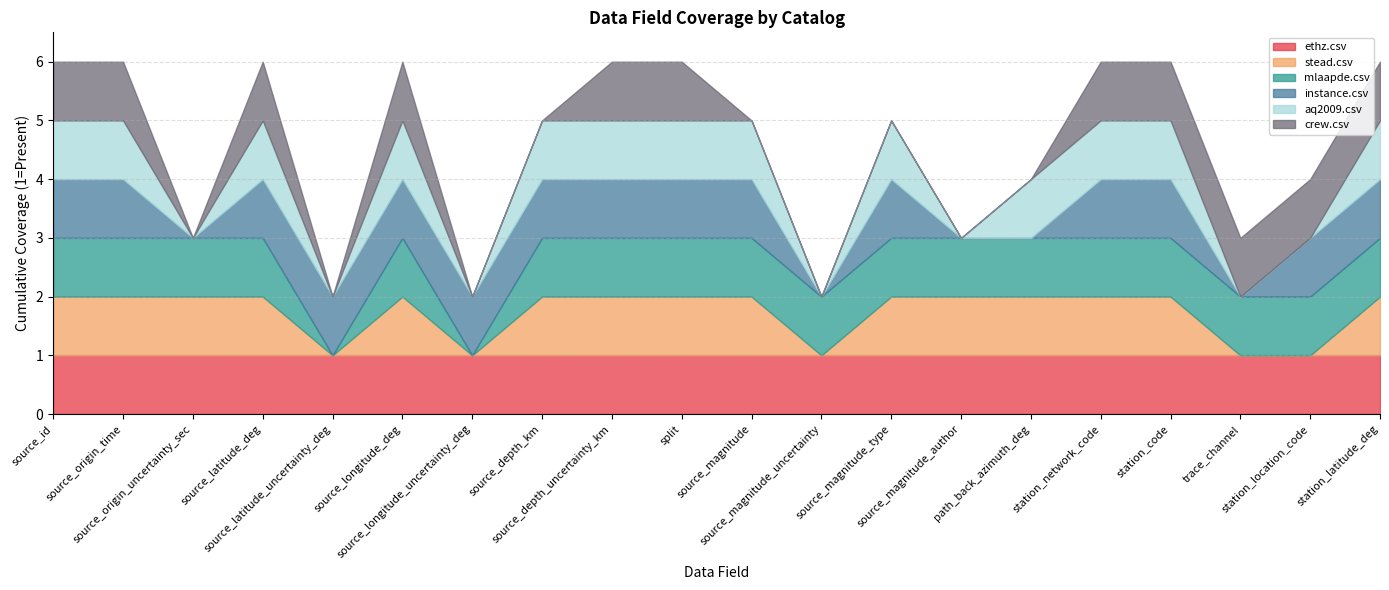

Reading left to right, what are all the values shown in this chart?

ethz.csv: 1	1	1	1	1	1	1	1	1	1	1	1	1	1	1	1	1	1	1	1
stead.csv: 1	1	1	1	0	1	0	1	1	1	1	0	1	1	1	1	1	0	0	1
mlaapde.csv: 1	1	1	1	0	1	0	1	1	1	1	1	1	1	1	1	1	1	1	1
instance.csv: 1	1	0	1	1	1	1	1	1	1	1	0	1	0	0	1	1	0	1	1
aq2009.csv: 1	1	0	1	0	1	0	1	1	1	1	0	1	0	1	1	1	0	0	1
crew.csv: 1	1	0	1	0	1	0	0	1	1	0	0	0	0	0	1	1	1	1	1